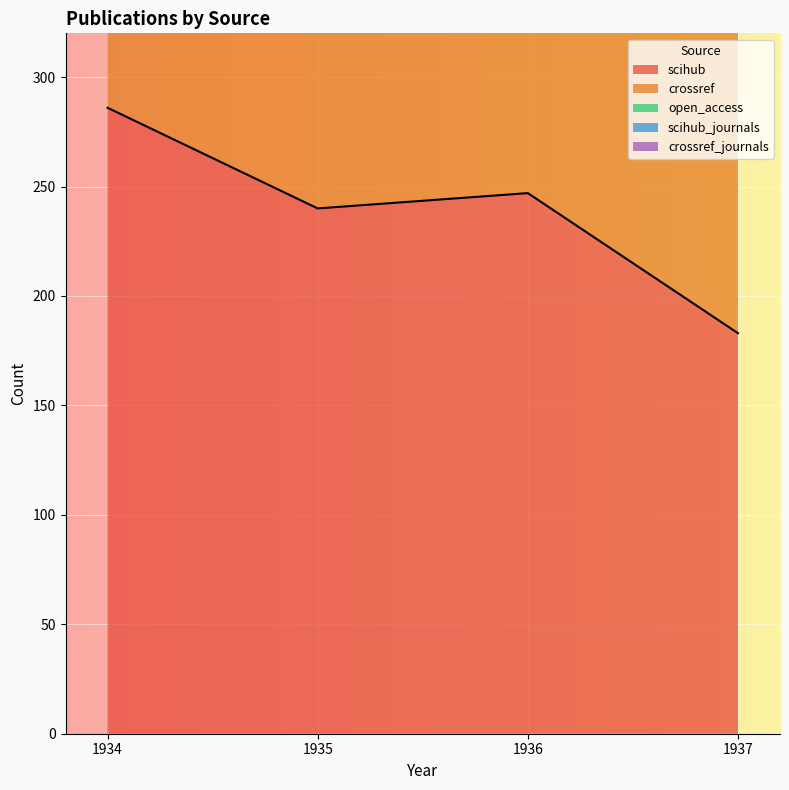

List the series in order of their peak value, lowest first.

open_access, scihub_journals, crossref_journals, scihub, crossref